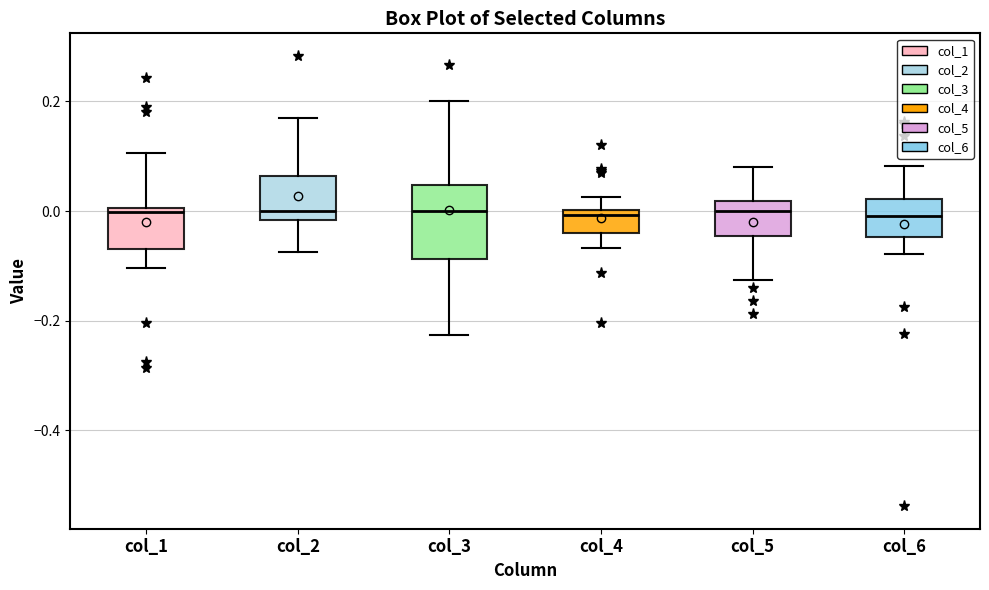

Where does the median line of the box for col_3 sit on the y-axis? The values are not printed on the chart, so give them approximately, as read against the axis.

0.00